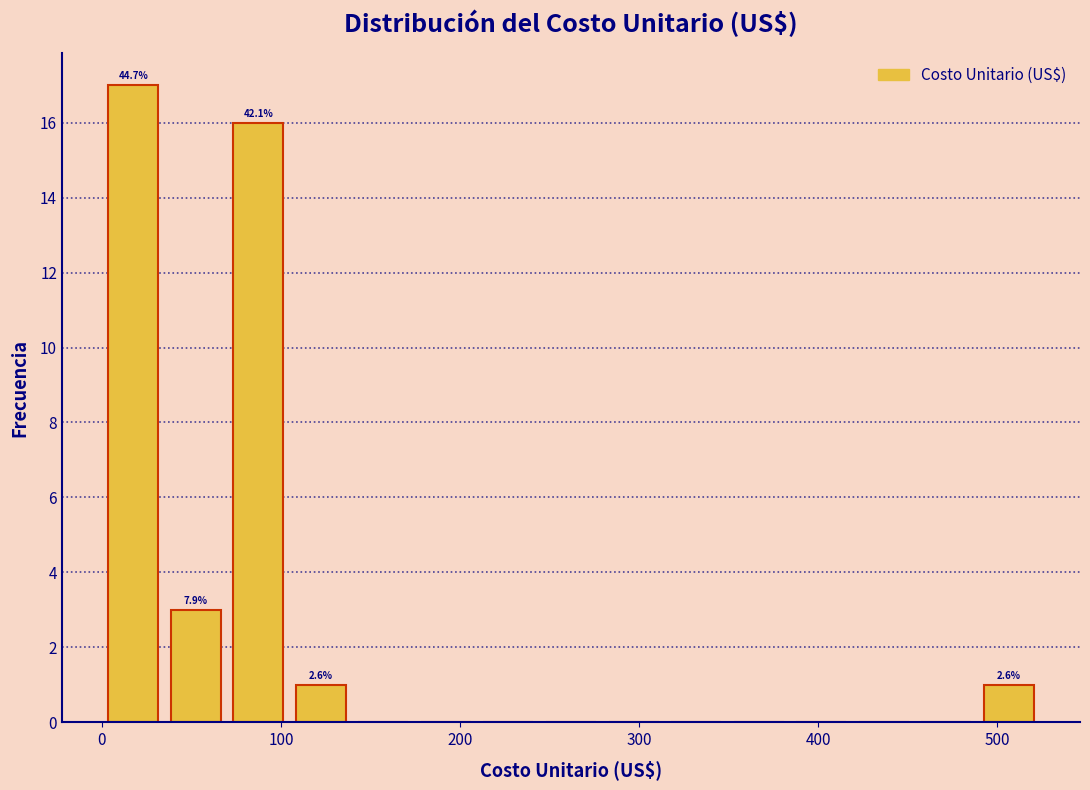

Read against the x-axis, roughly where is the centre of the tallest bar?

20